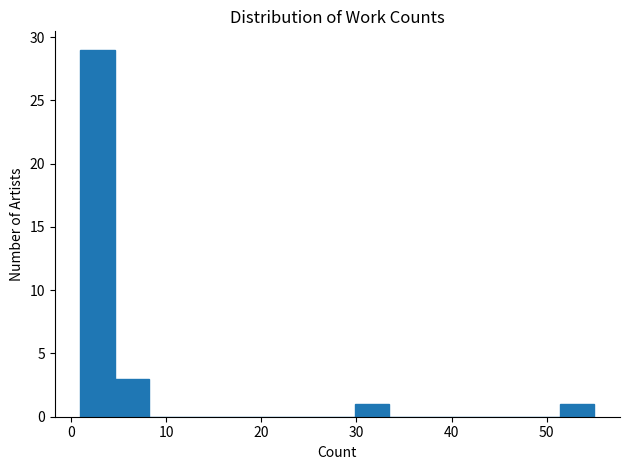

Read against the x-axis, roughly where is the centre of the tallest bar?

3